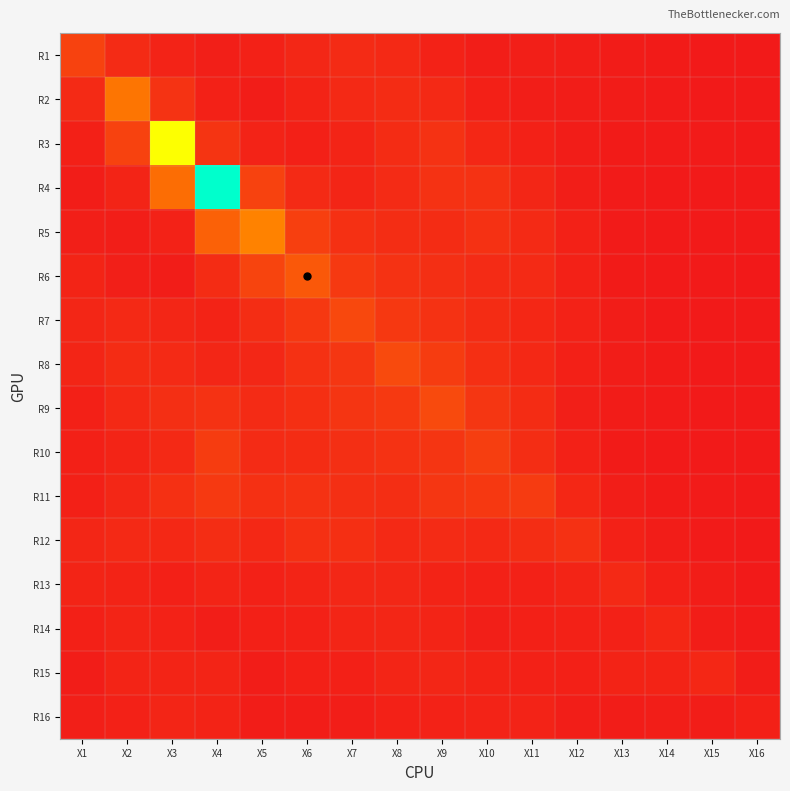

Rank the series at X1 from lowest to highest value.

R15, R4, R5, R16, R11, R10, R14, R3, R9, R13, R6, R8, R12, R7, R2, R1